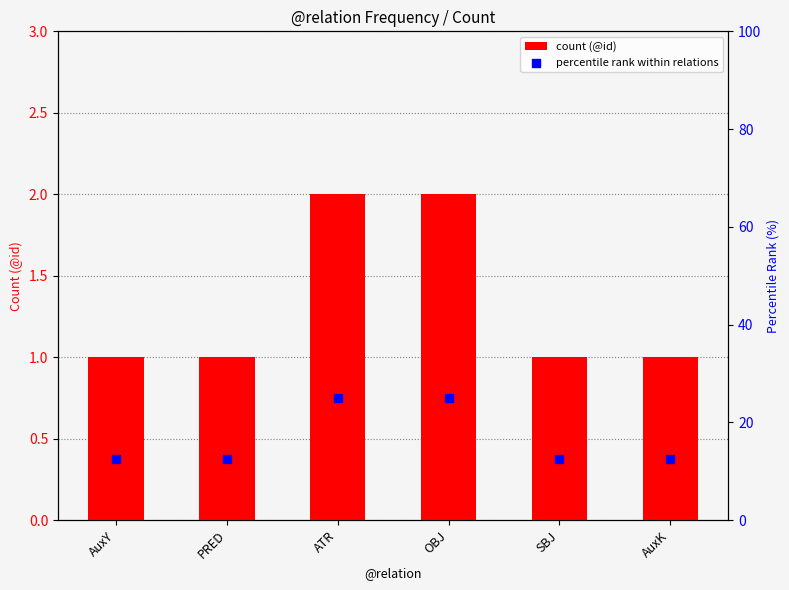

What are all the series names shown in the legend?

count (@id), percentile rank within relations